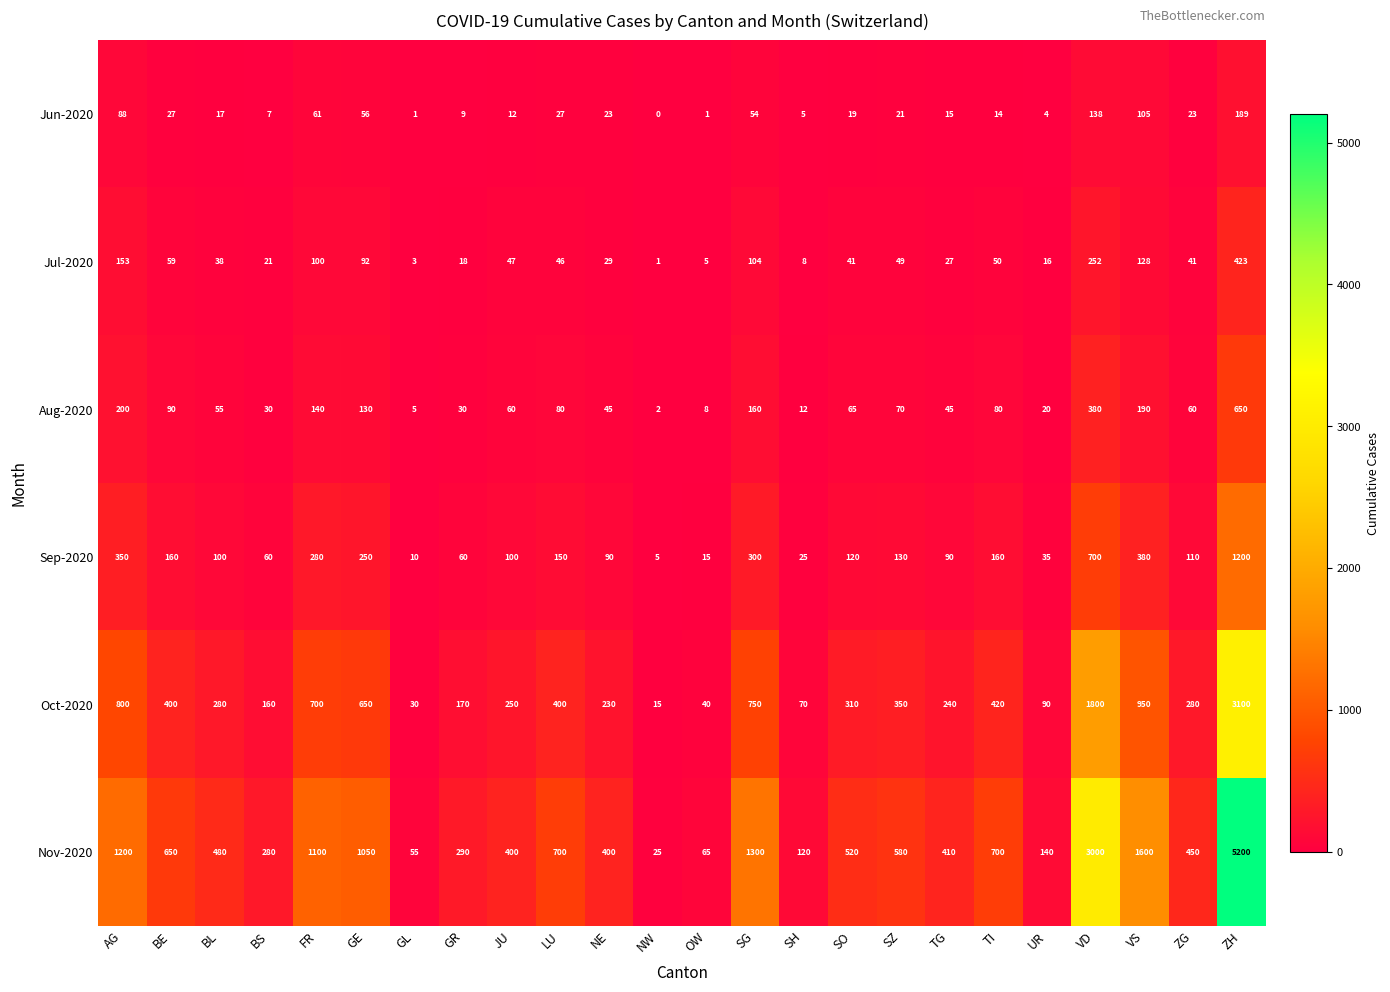

Between SG and VD, which series saw the biggest shift?

Nov-2020